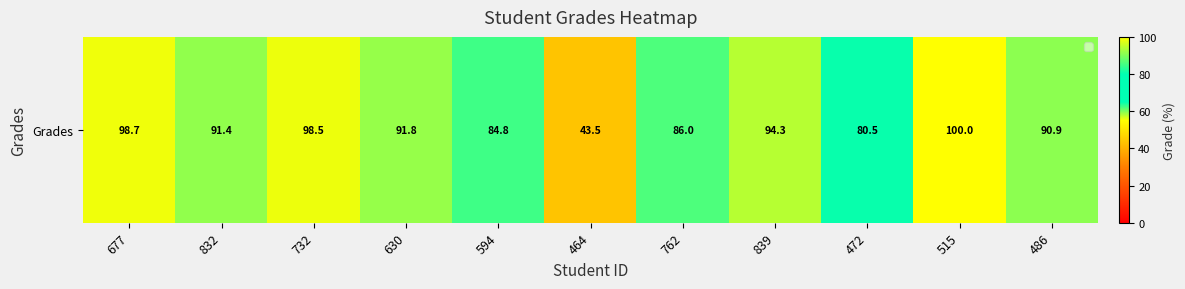

List the labels in order of value, smallest first.

464, 472, 594, 762, 486, 832, 630, 839, 732, 677, 515